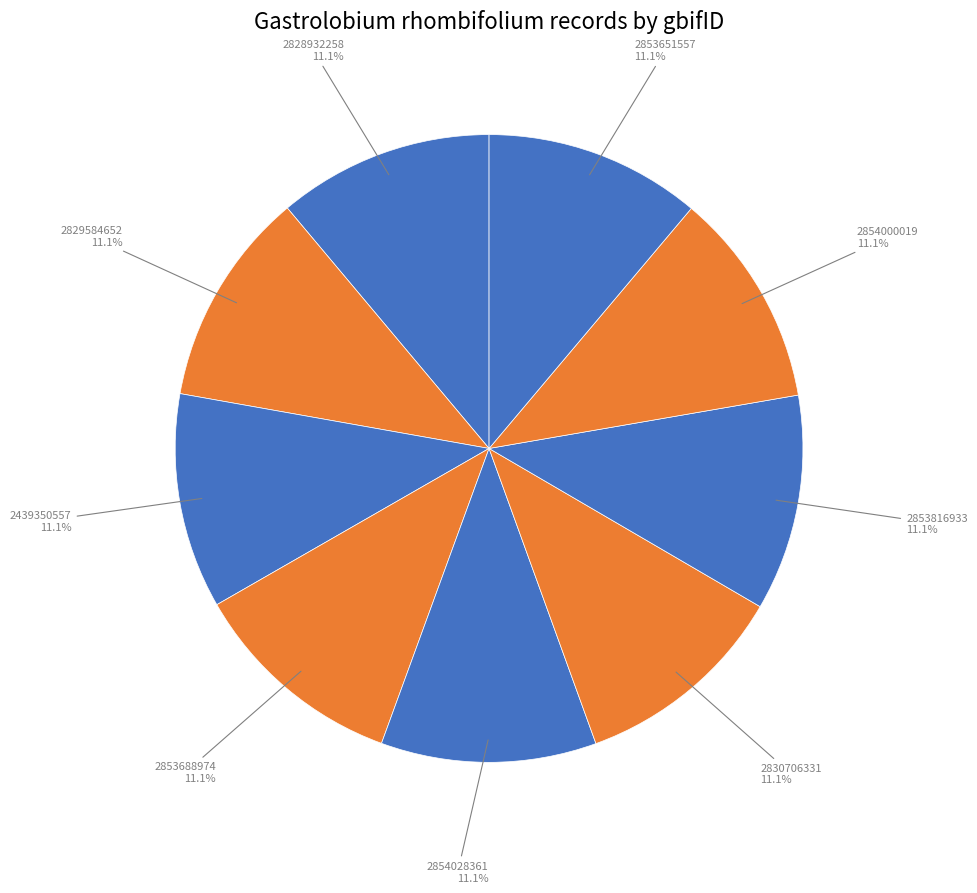

How many segments does this pie chart have?

9